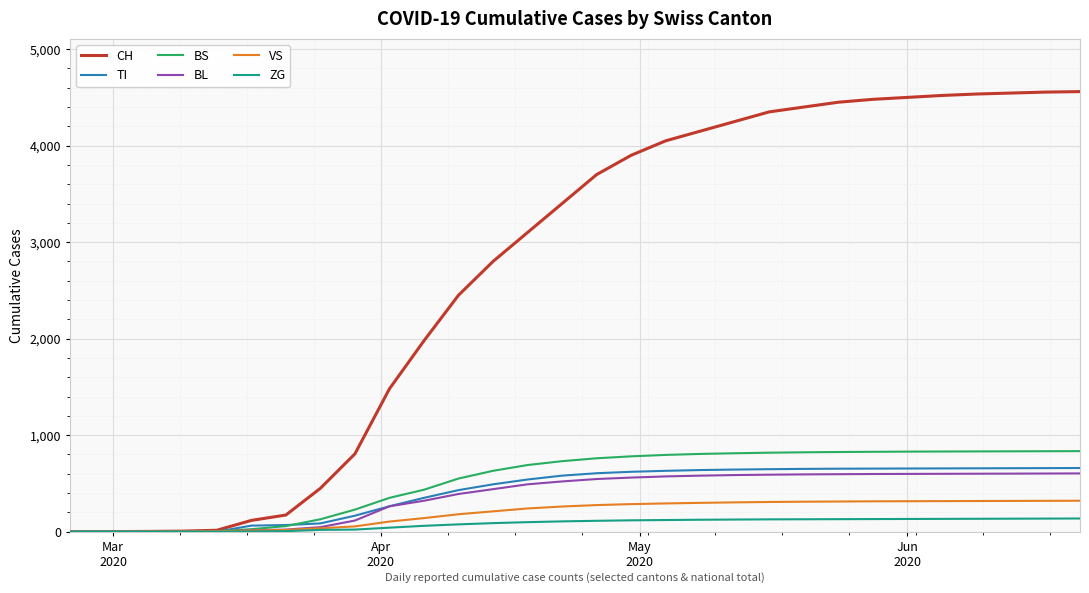

Which series has the largest range (max minus min)?

CH